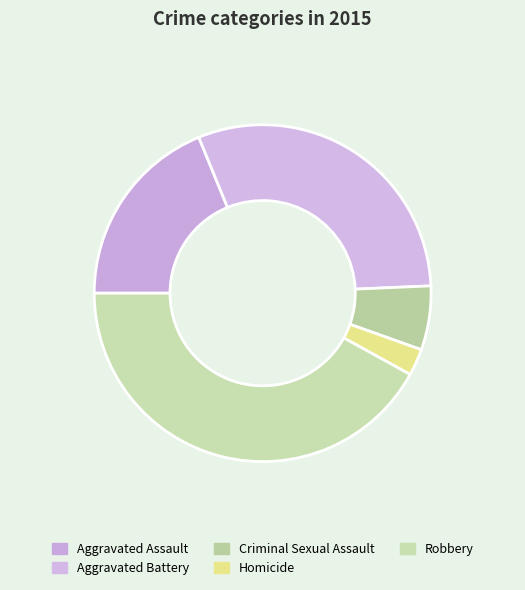

Count the number of slices in the pie.

5